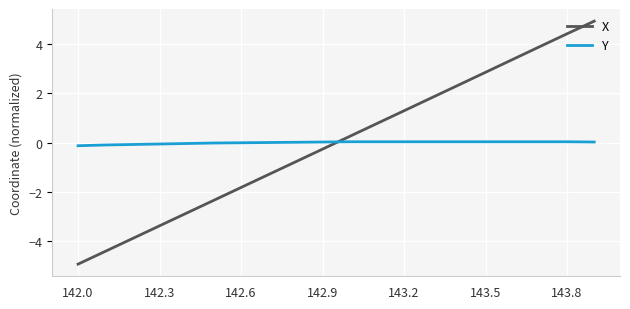

What is the minimum value shown in the chart?

-4.9